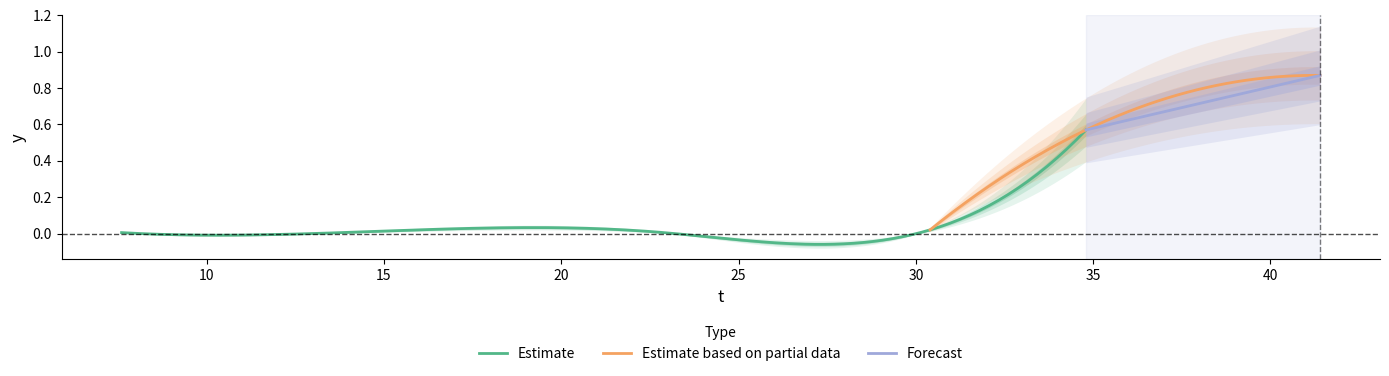

What is the greatest value displayed?

0.9